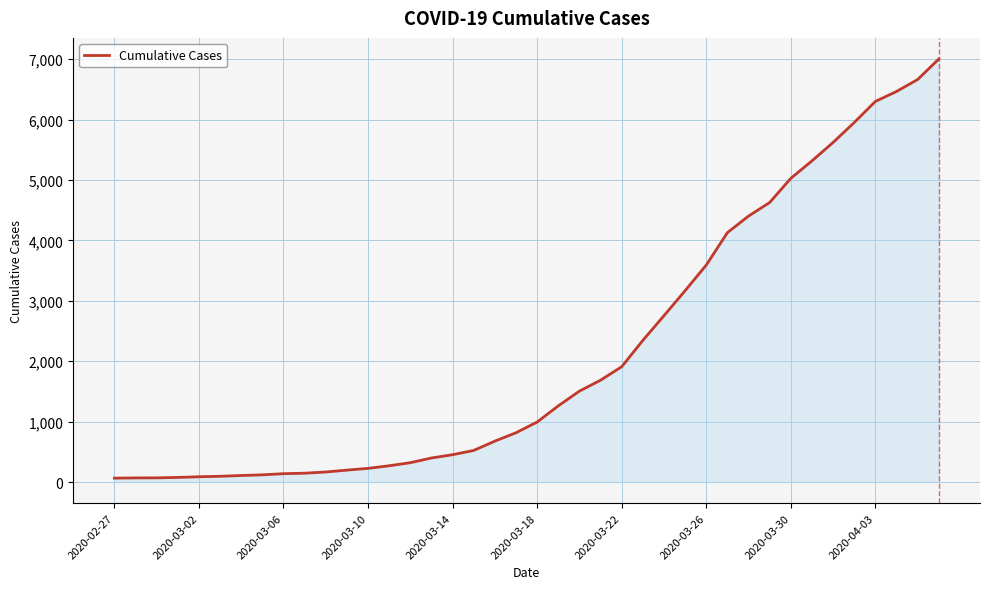

What is the difference between the maximum and minimum values?

6939